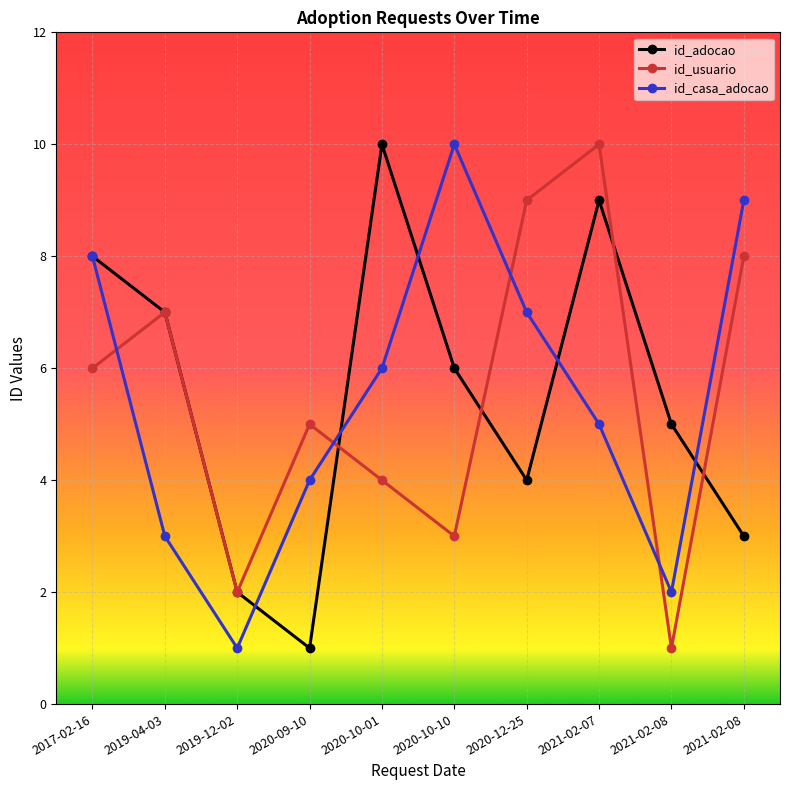

How many data points in id_adocao are less than 6?

5